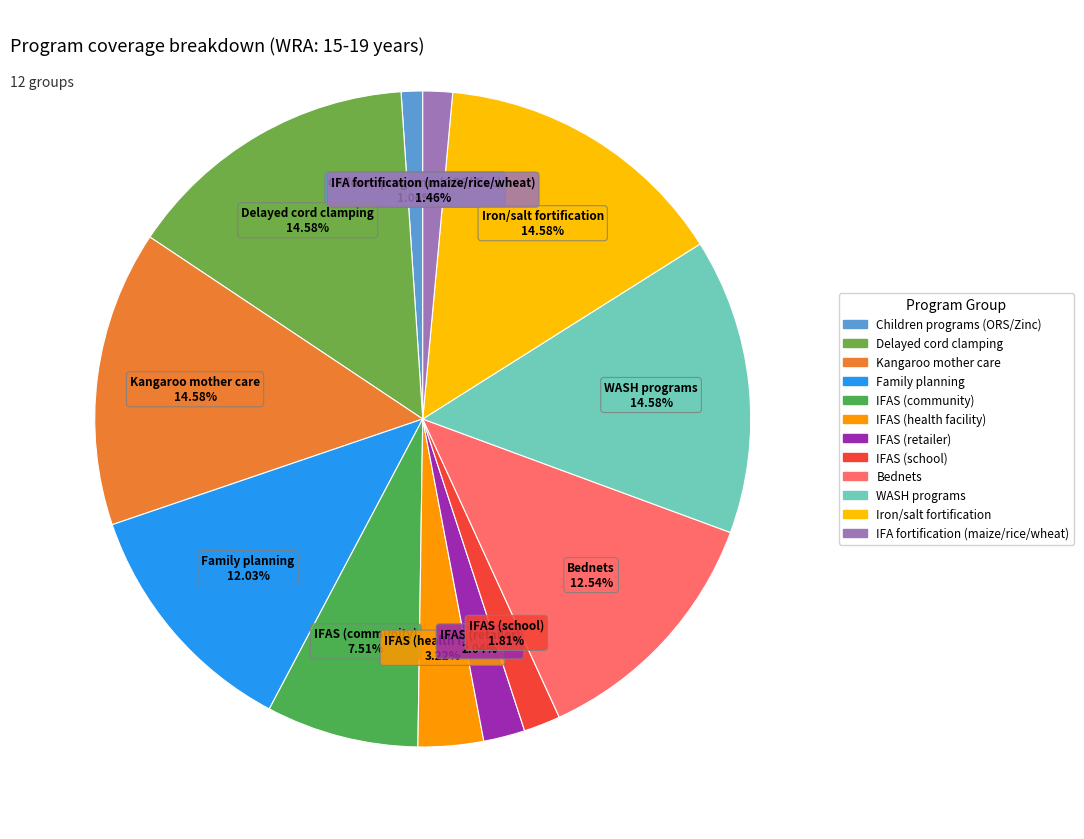

What is the largest slice in the pie chart?

Delayed cord clamping